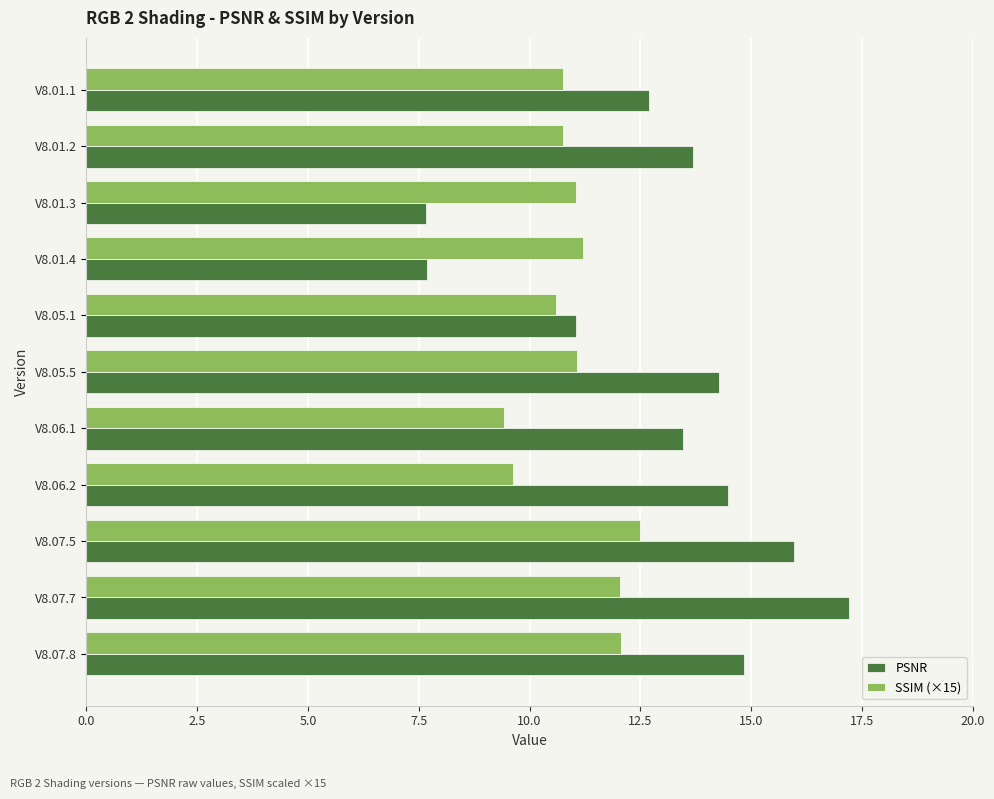

What is the sum of all PSNR values?

143.0